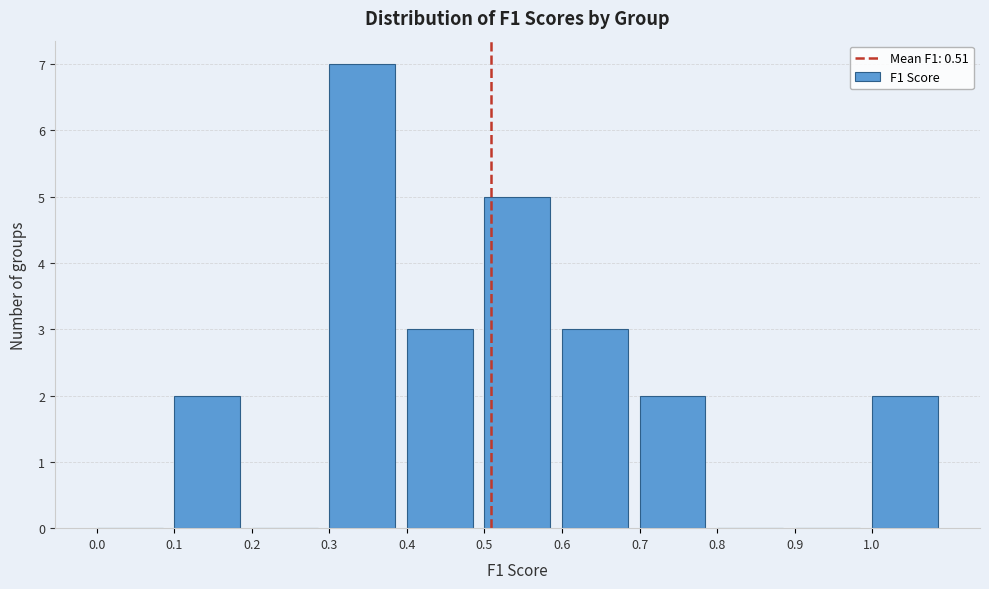

Over which range of the x-axis is the bar tallest?

0.3 to 0.4